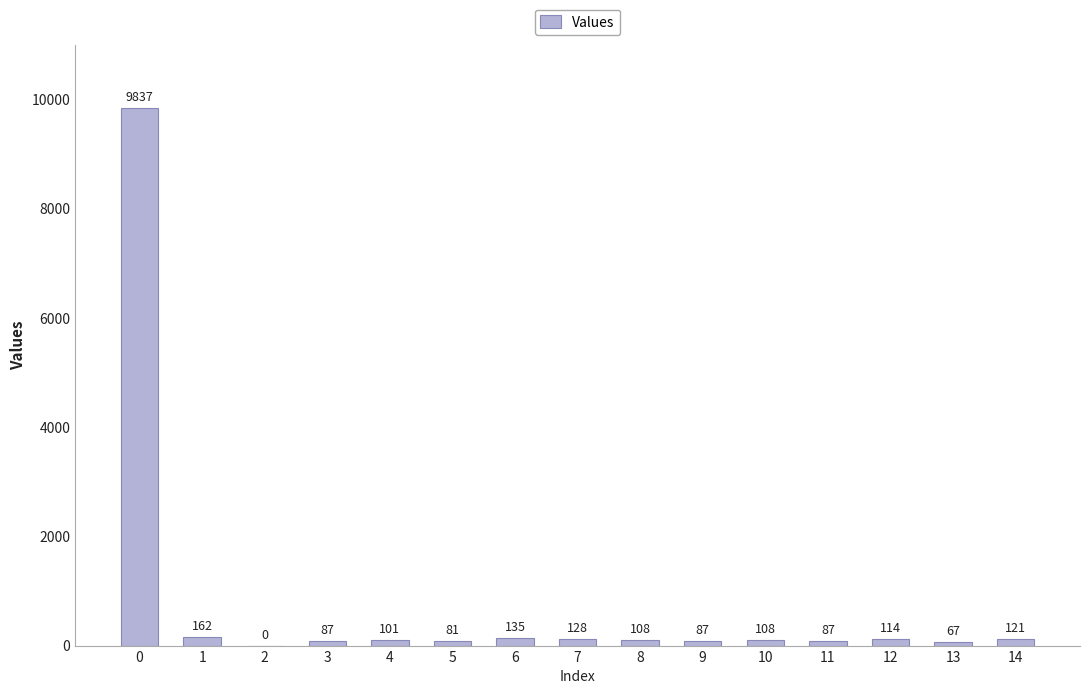

The value at 2 is -4615. True or false?

False